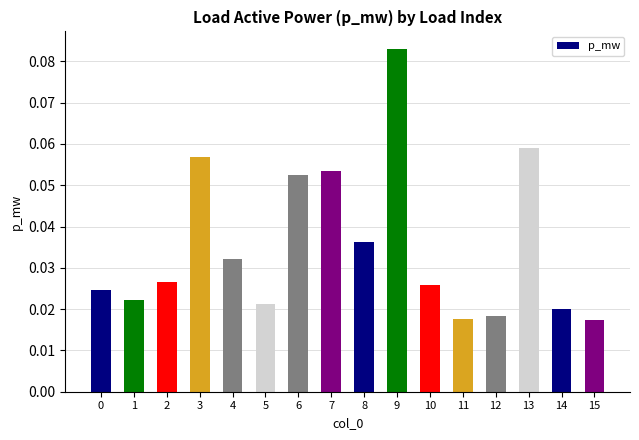

Between 5 and 12, which is larger?

5